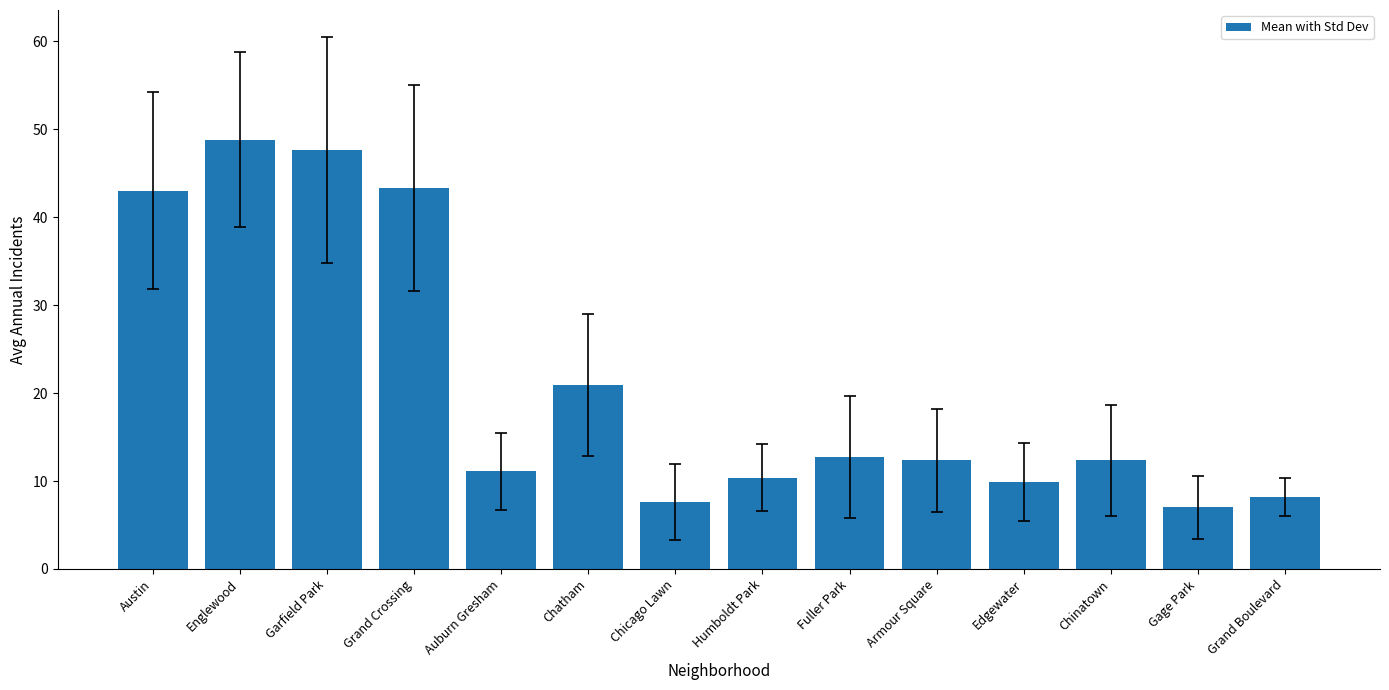

Which has a higher value, Armour Square or Garfield Park?

Garfield Park